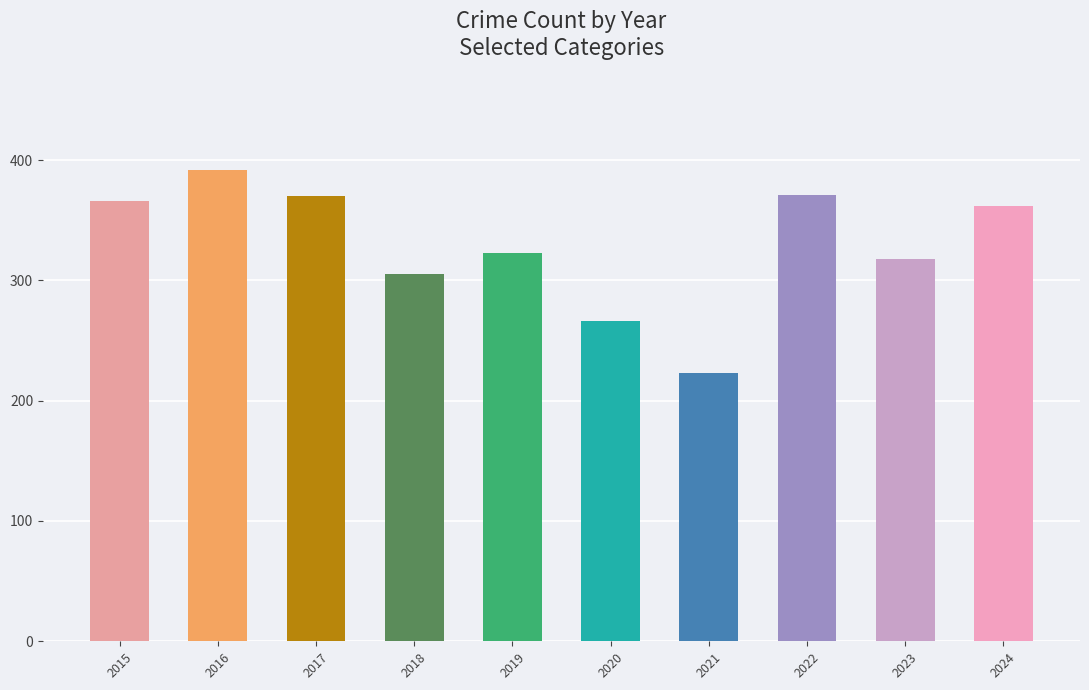

What is the approximate value at 2022?

371